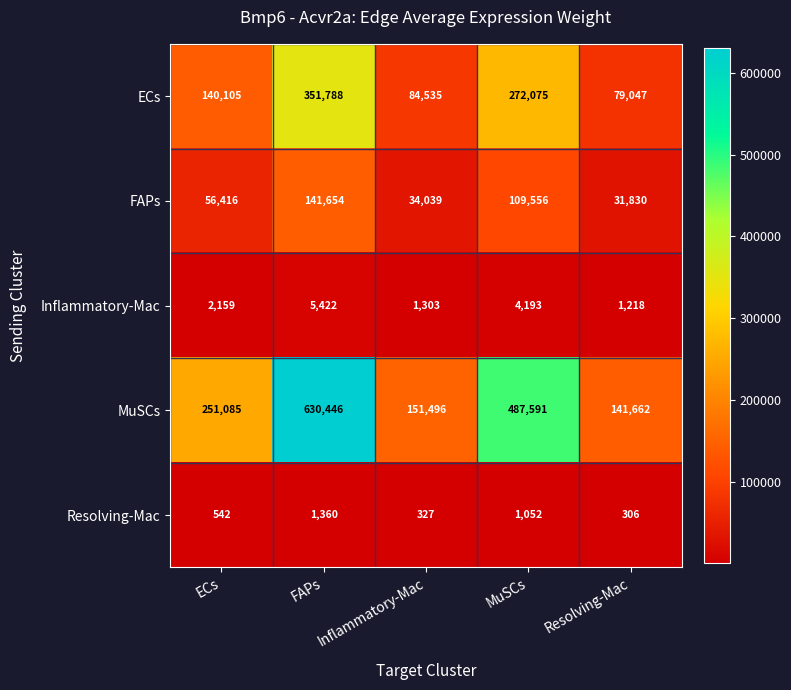

Is it true that Inflammatory-Mac equals 1303 at Inflammatory-Mac?

True